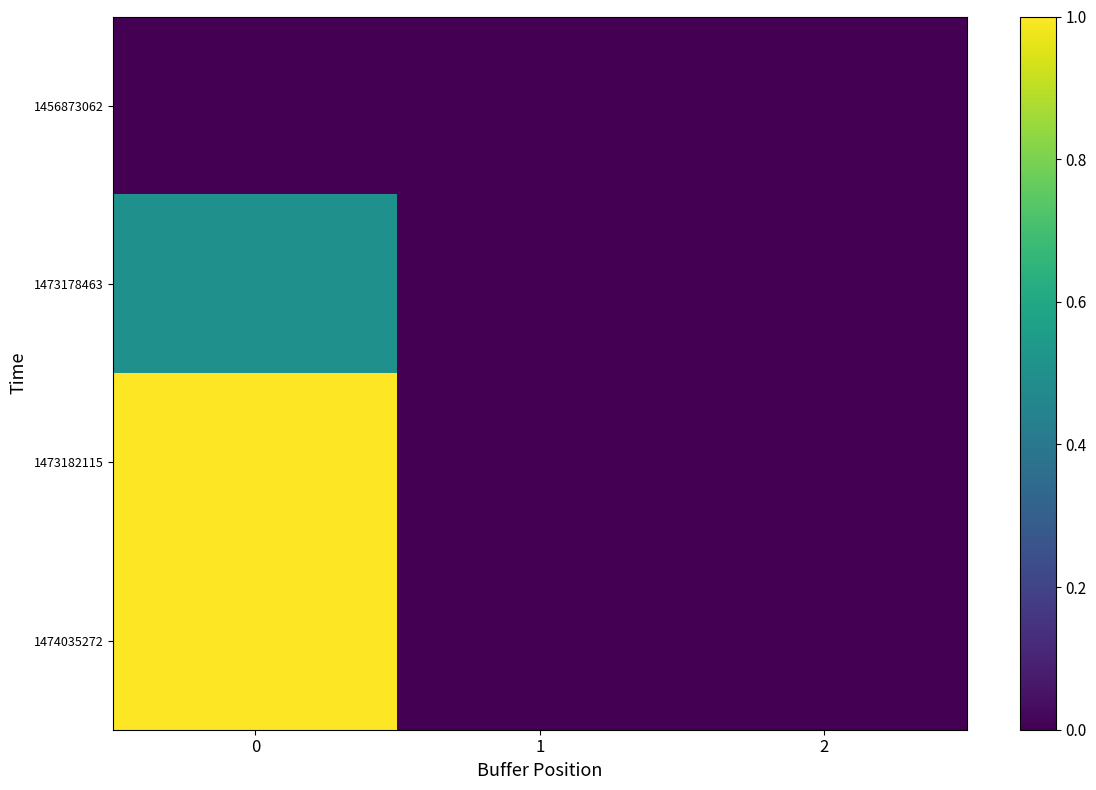

Reading right to left, list all the values displayed in this chart.

1456873062: 2=0.0	1=0.0	0=0.0
1473178463: 2=0.0	1=0.0	0=0.5
1473182115: 2=0.0	1=0.0	0=1.0
1474035272: 2=0.0	1=0.0	0=1.0